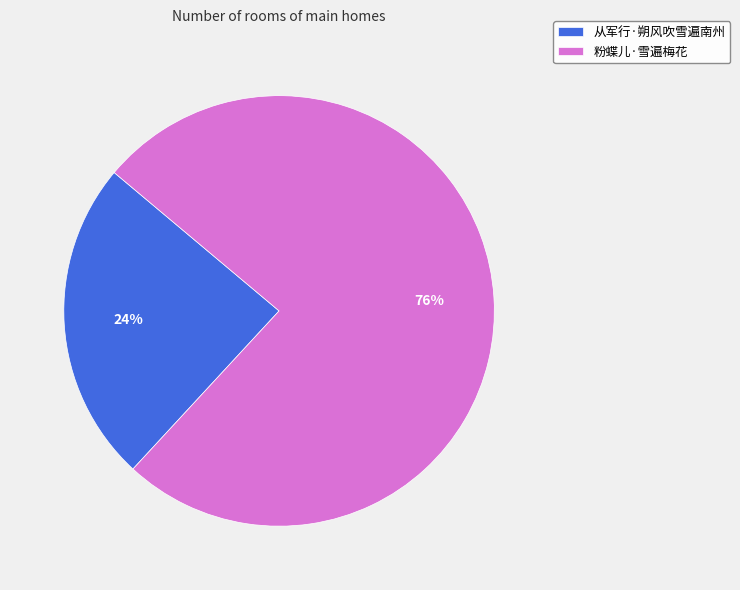

What percentage is the 粉蝶儿·雪遍梅花 slice, to the nearest percent?

76%